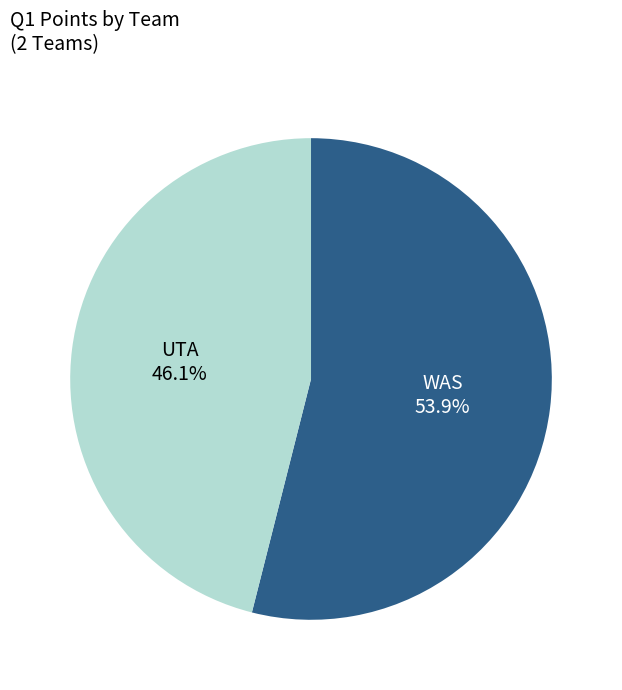

Count the number of slices in the pie.

2